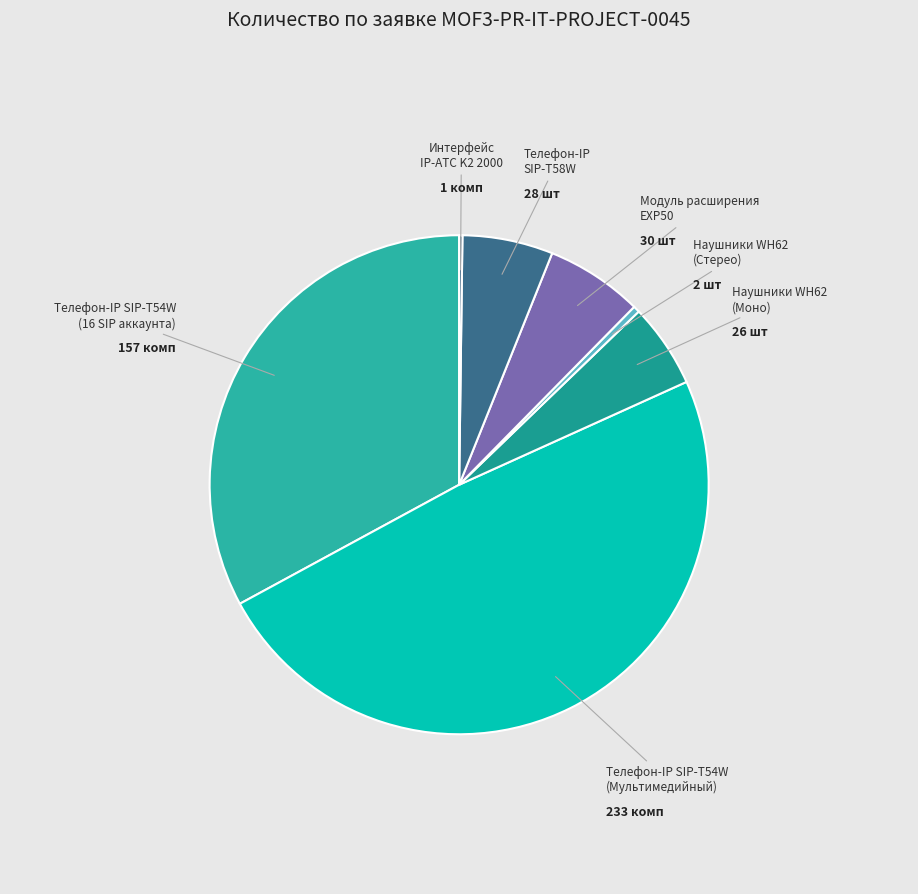

What is the smallest slice in the pie chart?

Интерфейс
IP-ATC K2 2000
1 комп